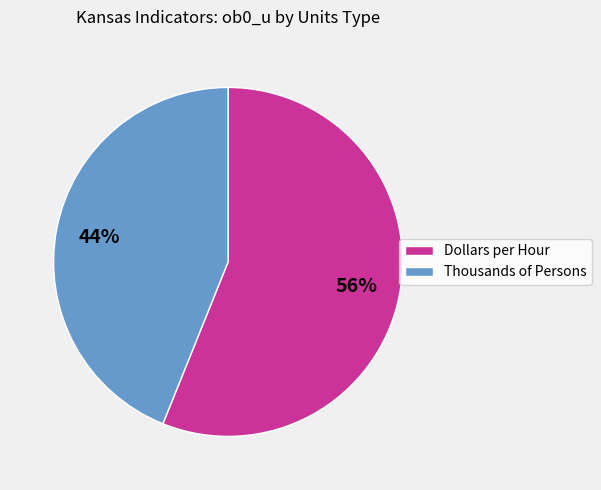

To the nearest percent, what is the combined percentage of Thousands of Persons and Dollars per Hour?

100%